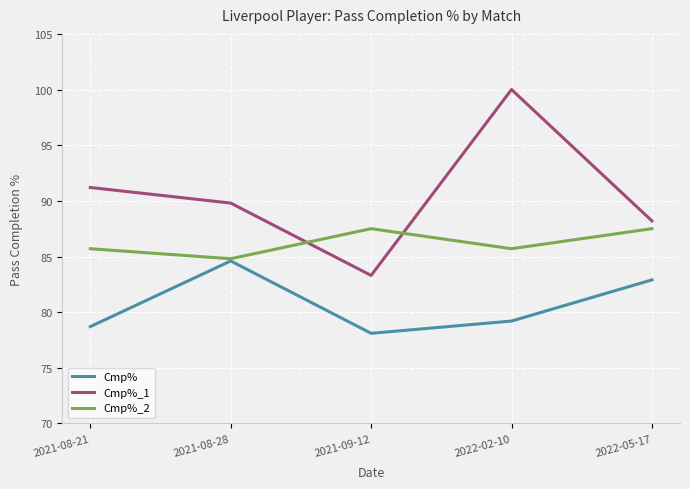

List the series in order of their peak value, lowest first.

Cmp%, Cmp%_2, Cmp%_1